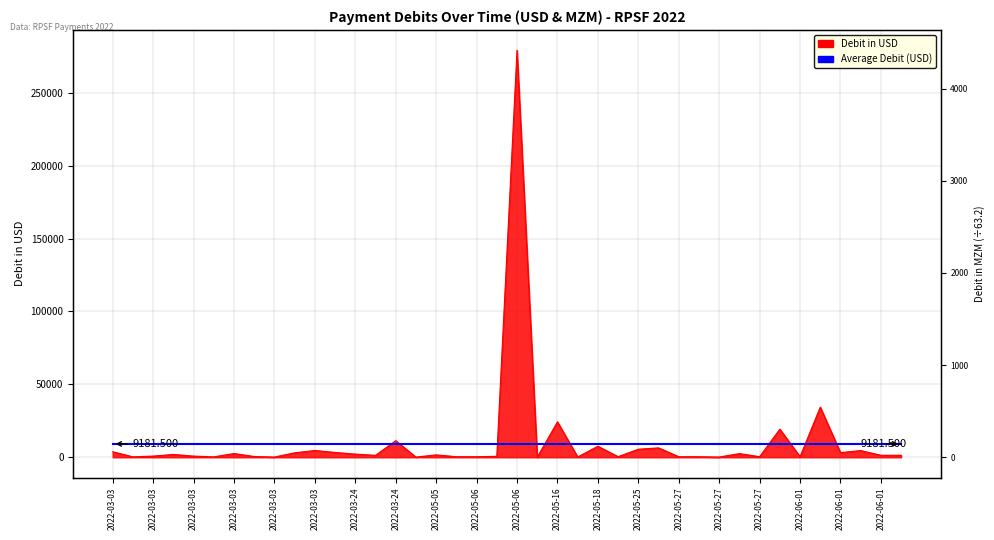

Approximately how many times larger is the value at 27 compared to 6?

2.5